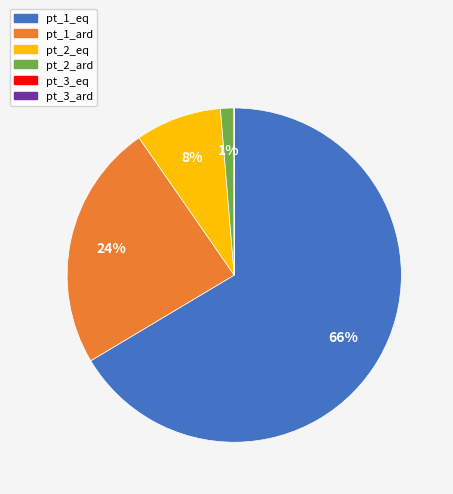

Between pt_1_ard and pt_2_ard, which is larger?

pt_1_ard